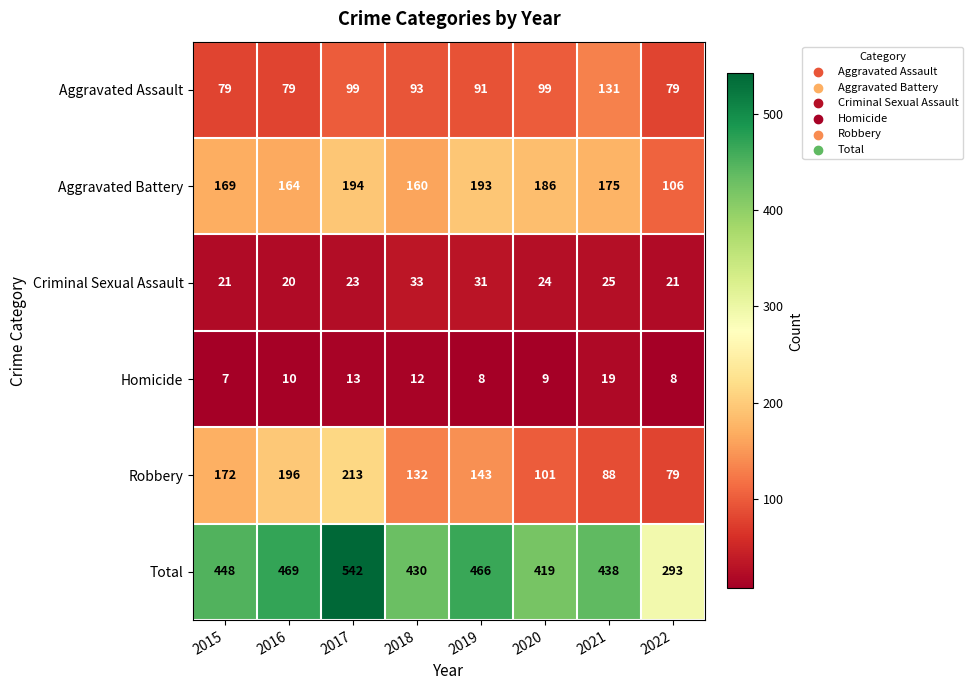

True or false: Aggravated Battery has a value of 175 at 2021.

True